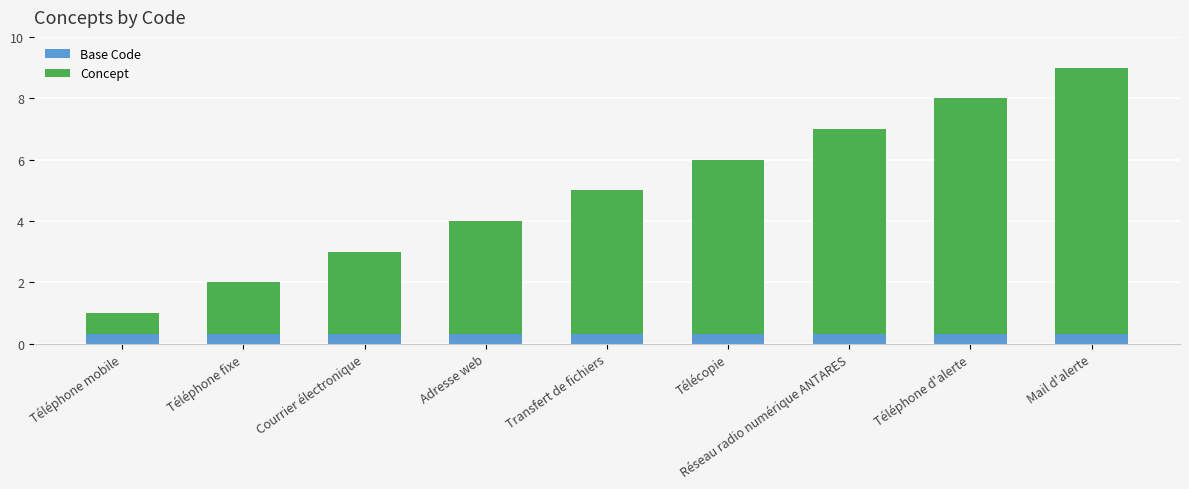

What is the sum of all Base Code values?

2.7